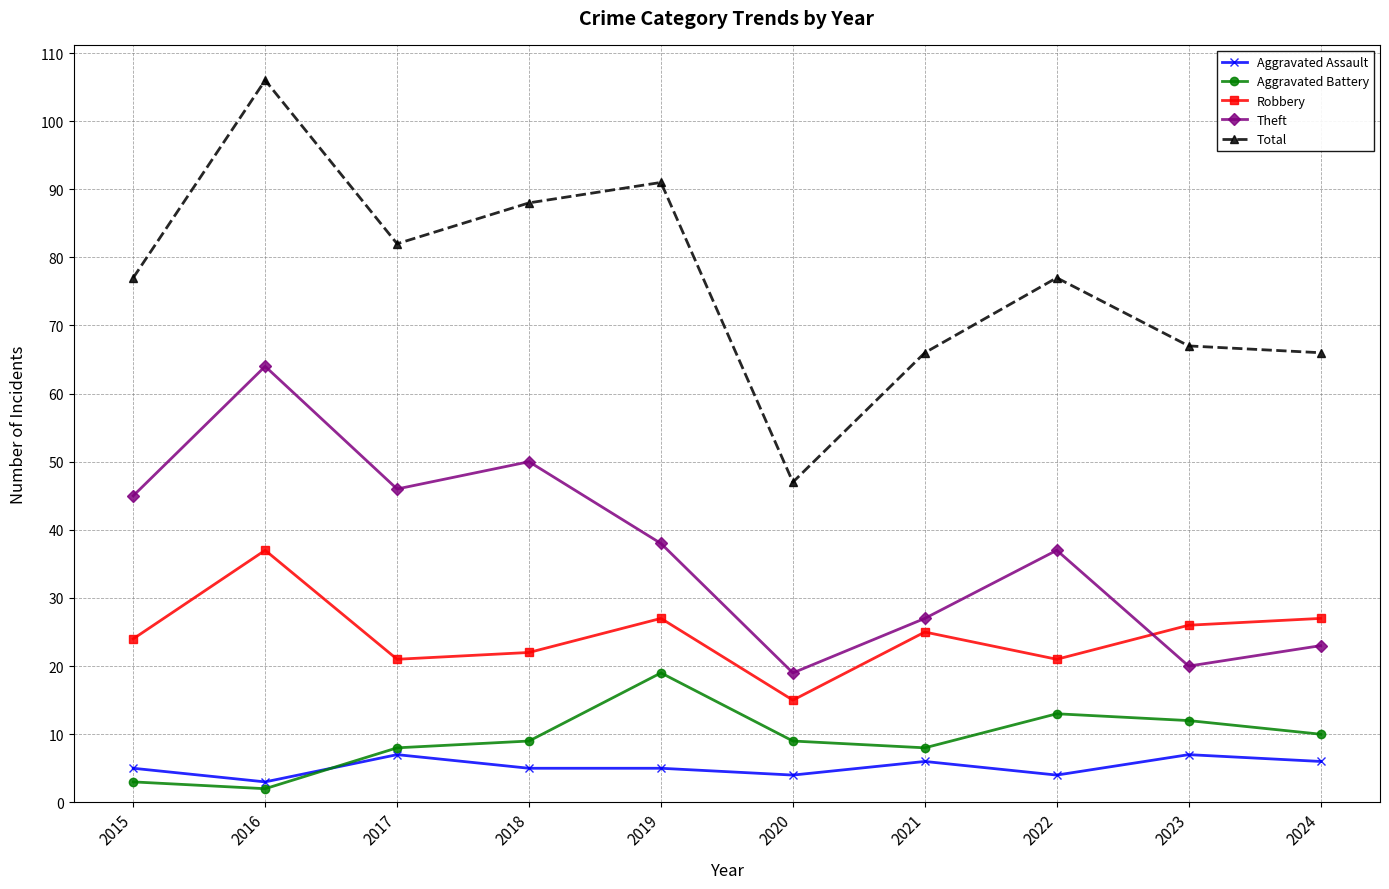

True or false: Total and Aggravated Battery cross at least once.

False